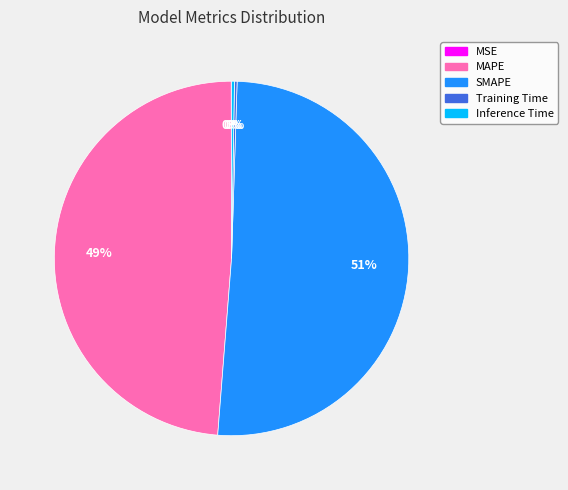

Which slice is the largest?

SMAPE